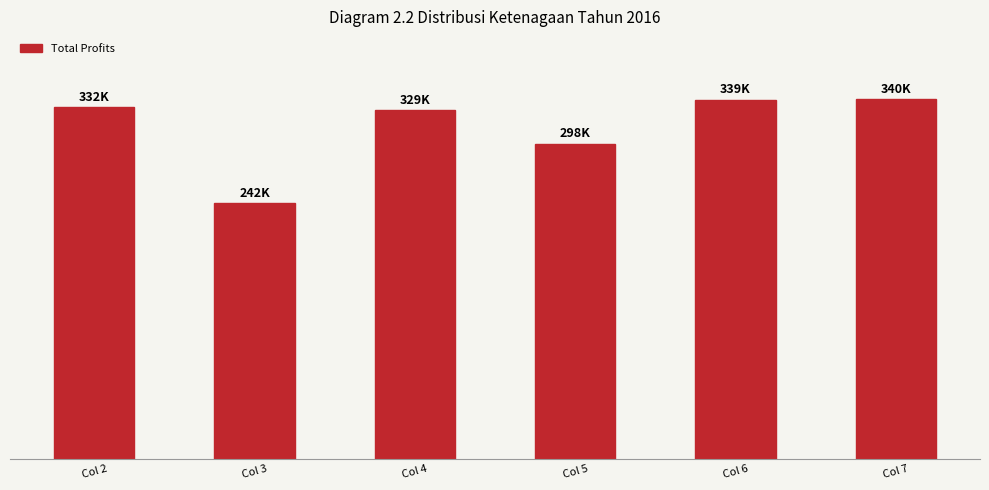

True or false: the data shows 329338.8 at Col 4.

True